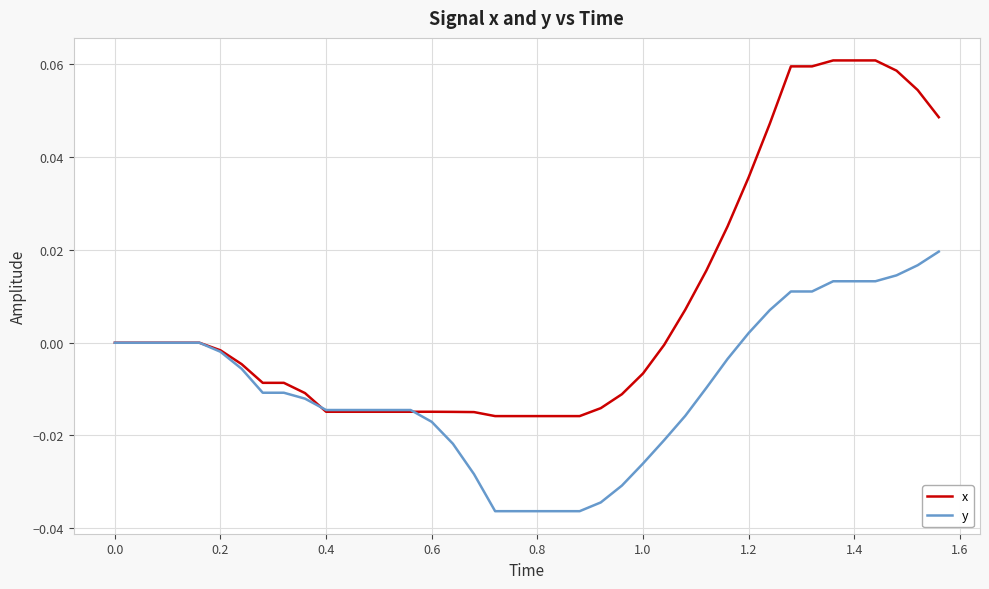

Count the number of categories in the chart.

40